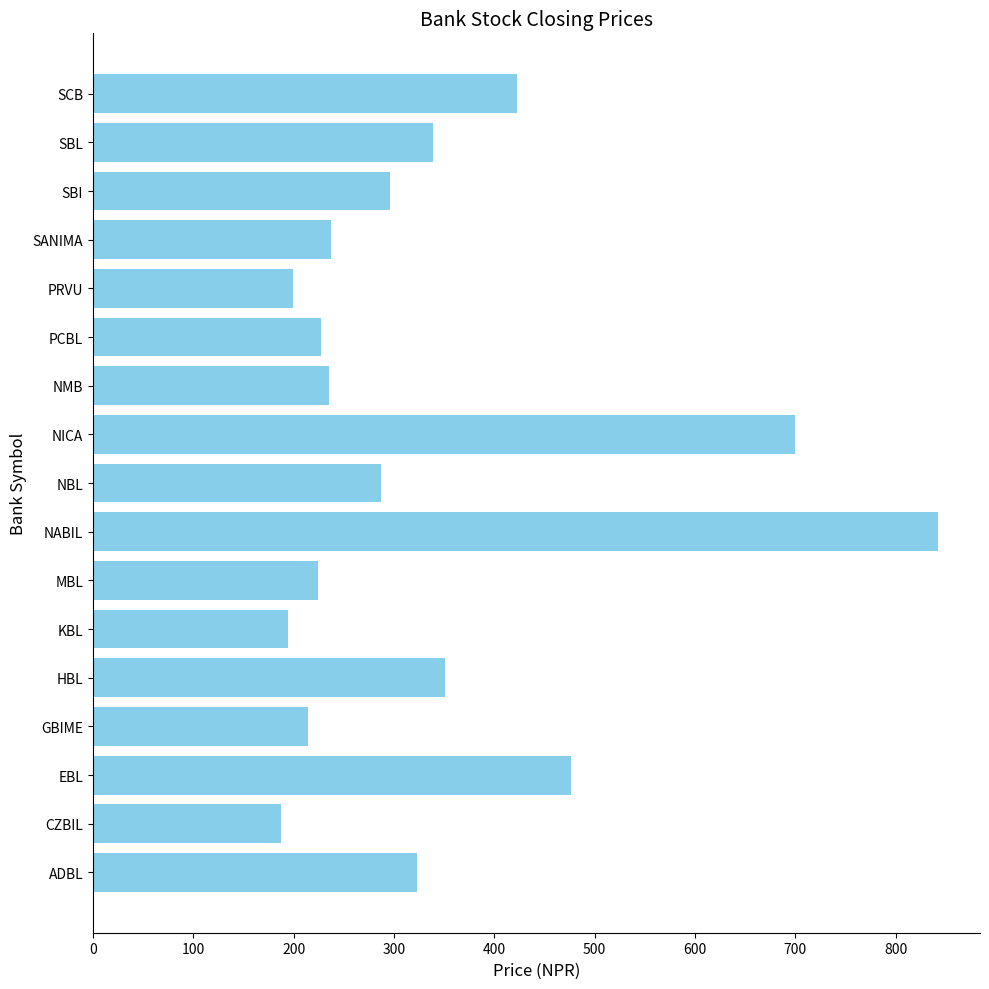

What is the difference between the maximum and minimum values?

655.0